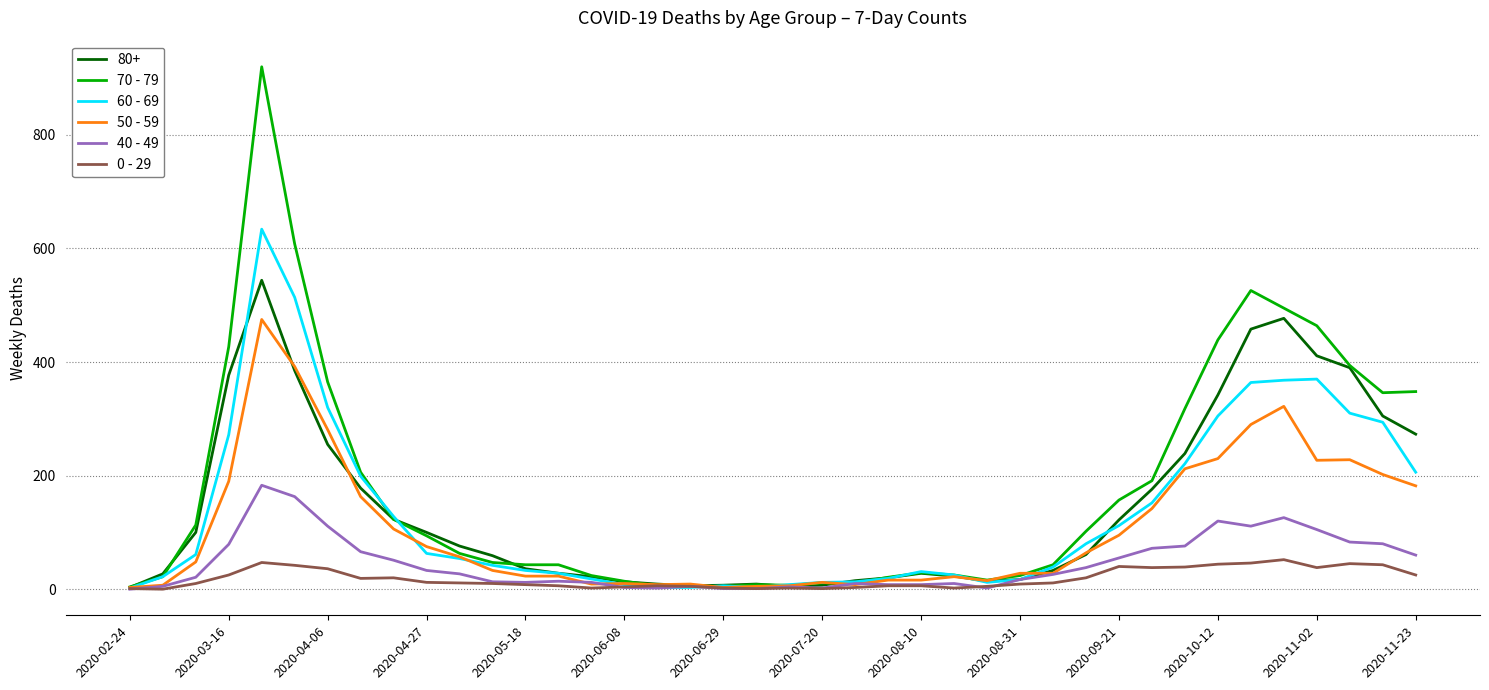

Which series has the widest spread of values?

70 - 79